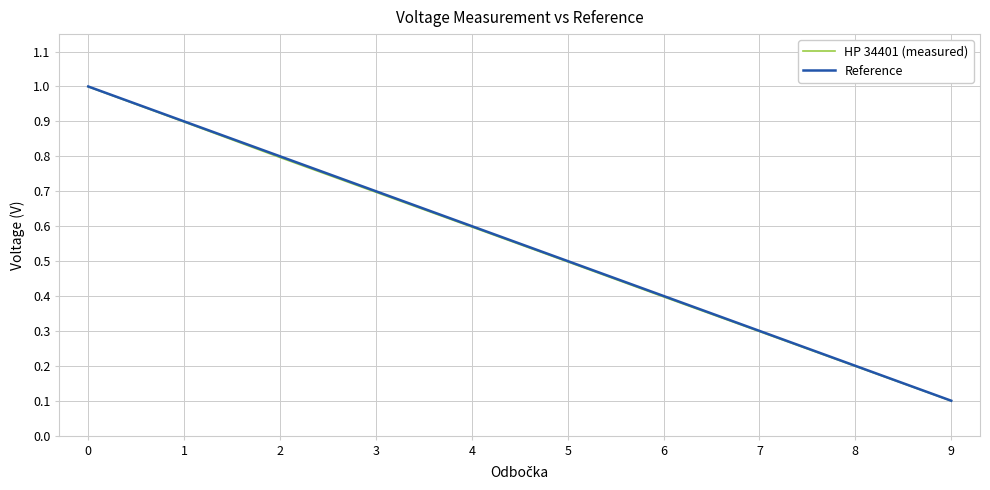

Which label corresponds to the smallest value in the chart?

9